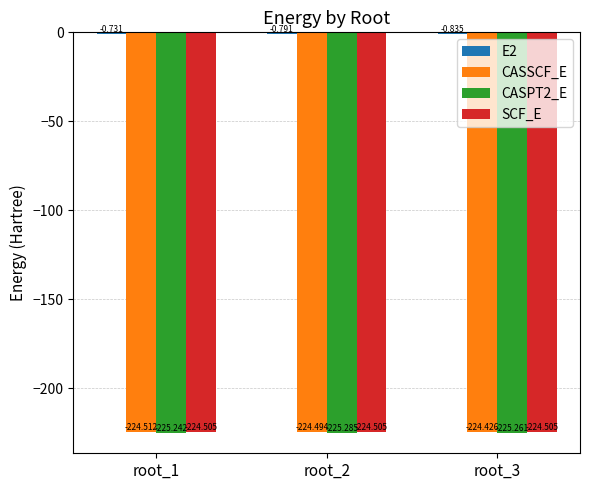

Which series changed the most between root_2 and root_3?

CASSCF_E